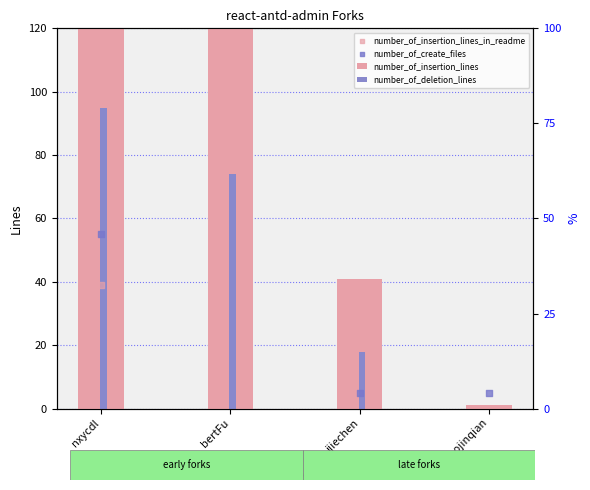

Which series has the largest total across all categories?

number_of_insertion_lines